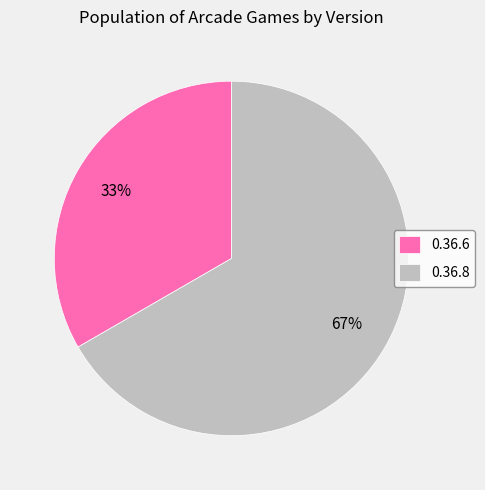

Count the number of slices in the pie.

2